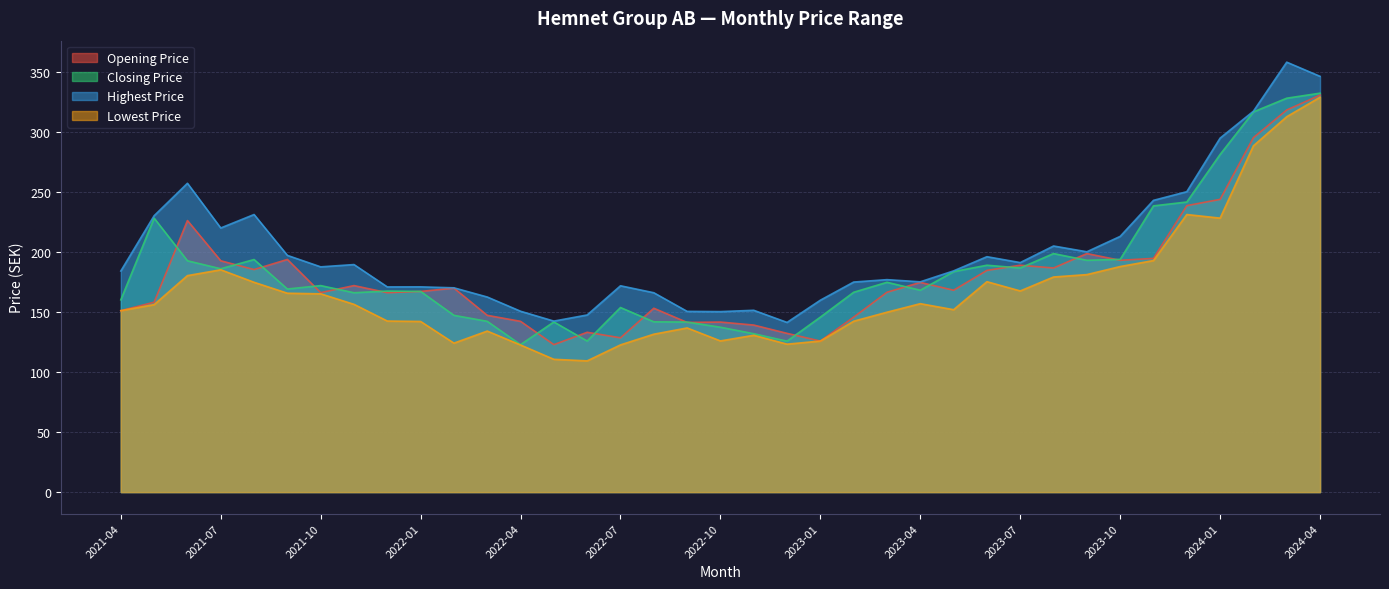

The value of Highest Price at 2021-05 is 230.0. True or false?

True